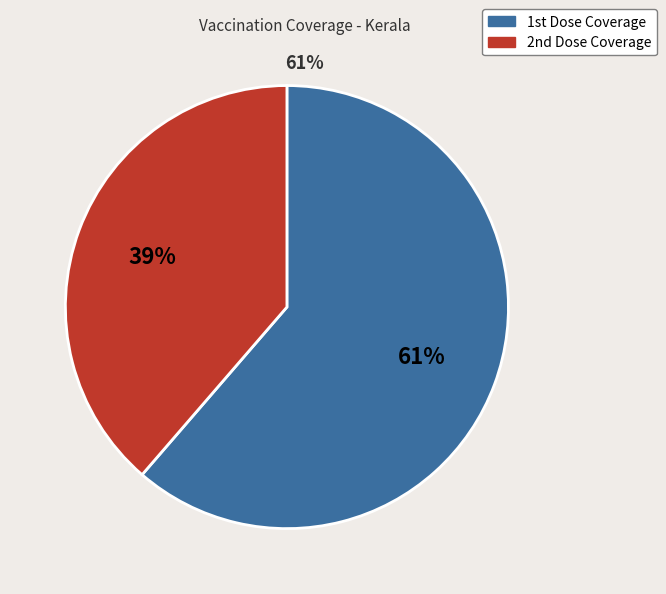

How many segments does this pie chart have?

2